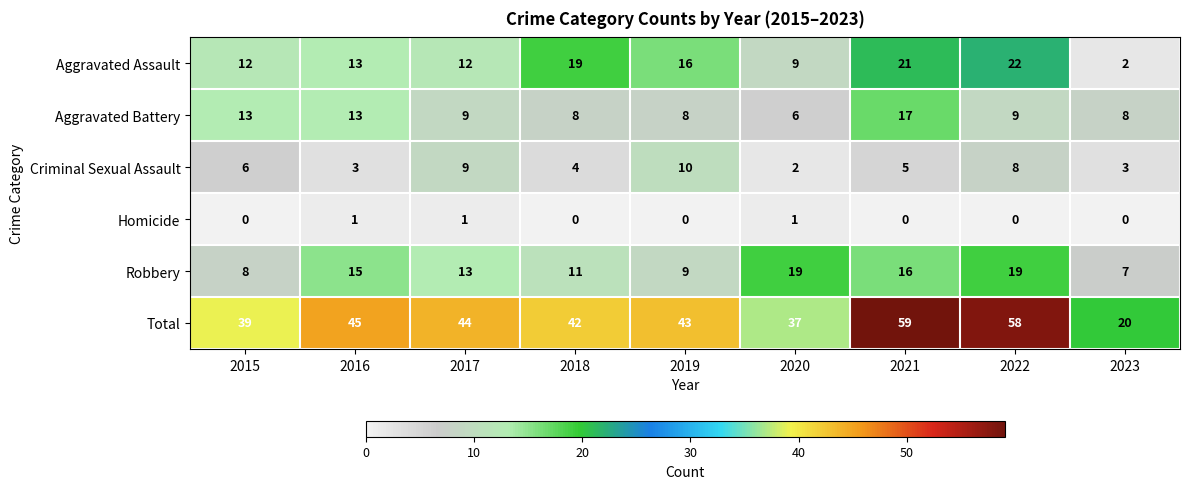

List the series in order of their peak value, highest first.

Total, Aggravated Assault, Robbery, Aggravated Battery, Criminal Sexual Assault, Homicide